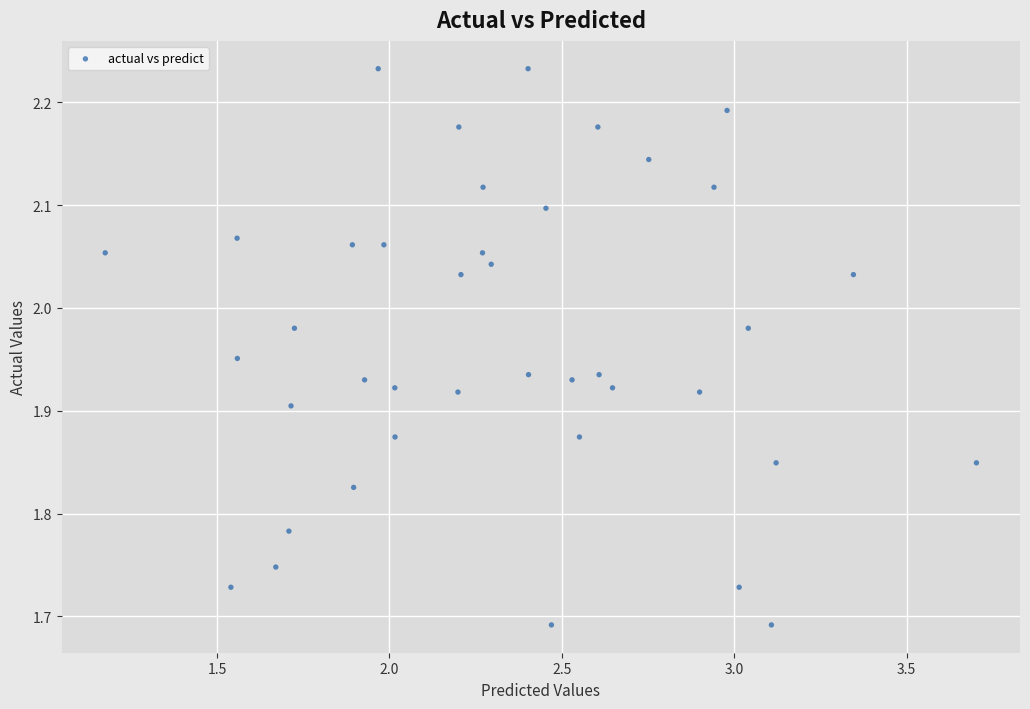

What is the range of Y values (max minus min)?

0.5